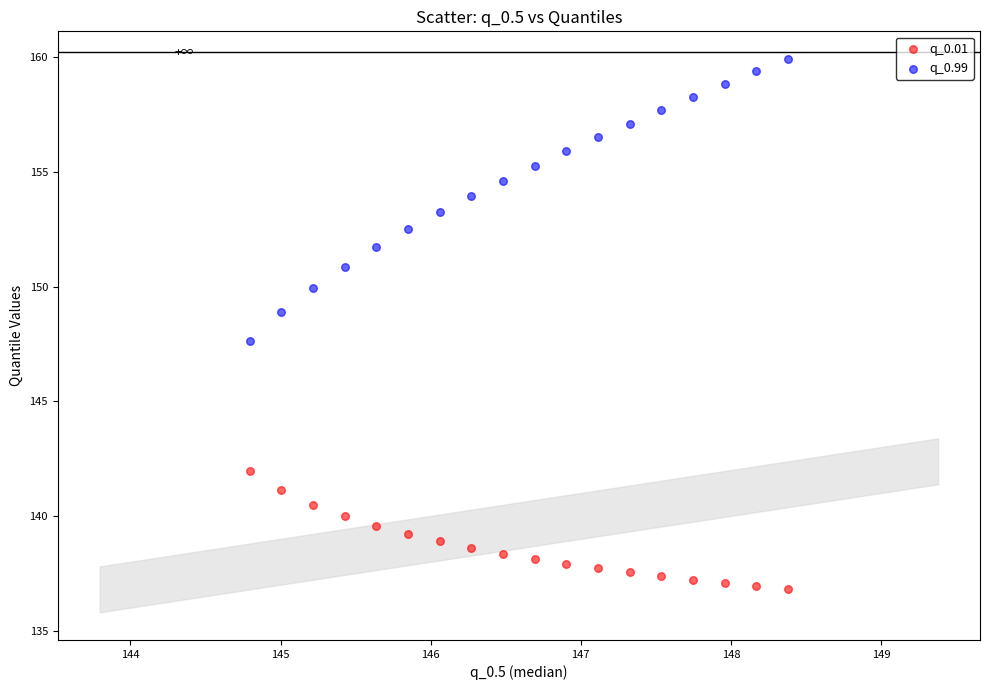

Which series contains the lowest Y value?

q_0.01